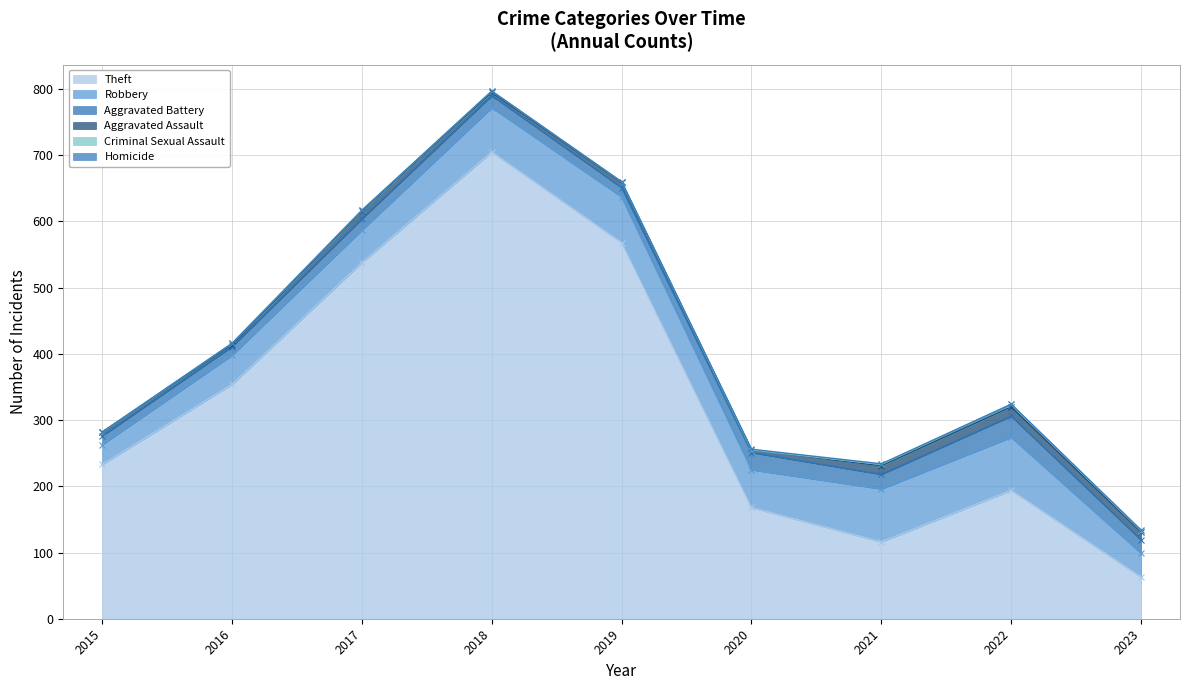

Reading right to left, extract all data points from this chart.

Theft: 63	194	116	168	568	705	538	354	233
Robbery: 36	80	80	57	69	67	49	44	30
Aggravated Battery: 20	32	22	26	14	18	17	13	13
Aggravated Assault: 12	14	13	4	8	5	12	3	6
Criminal Sexual Assault: 2	4	2	0	1	2	1	2	0
Homicide: 1	0	1	1	0	0	0	0	0